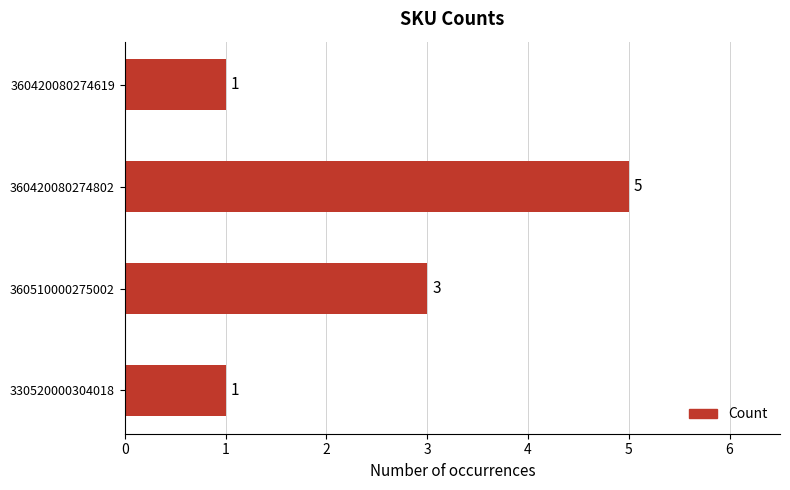

What is the value of the 4th bar from the top?

1